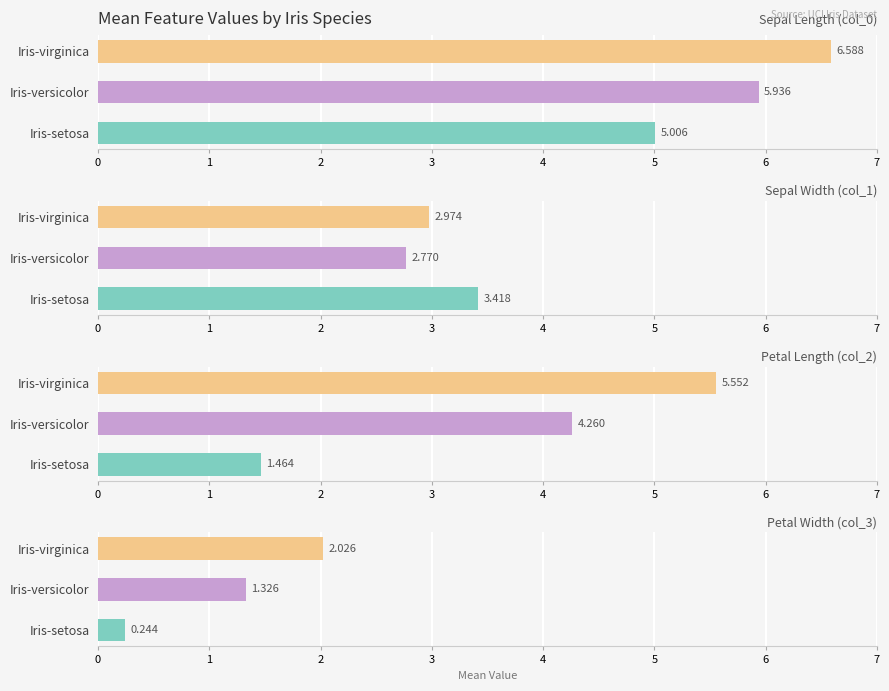

How many groups of bars are there?

3